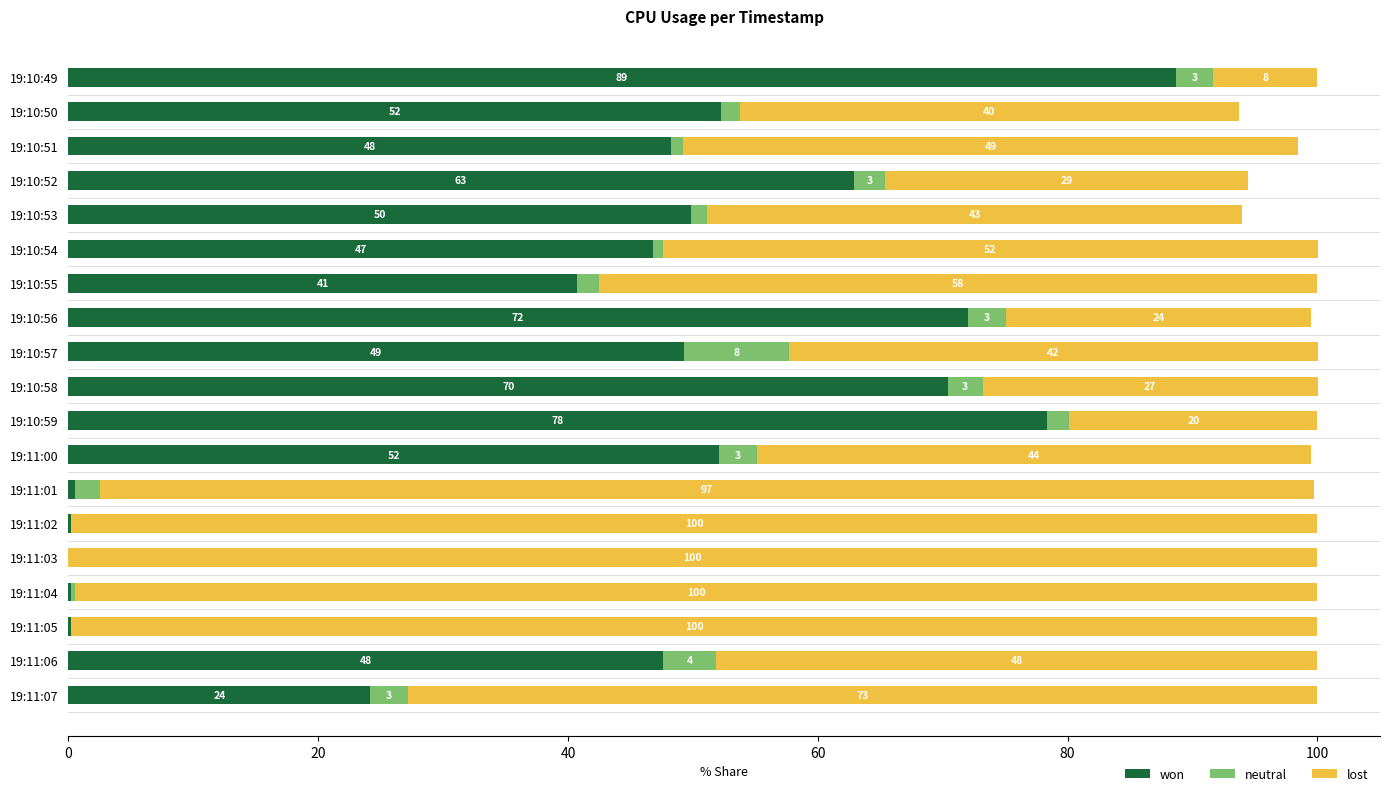

Which category has the highest value in the won series?

19:10:49